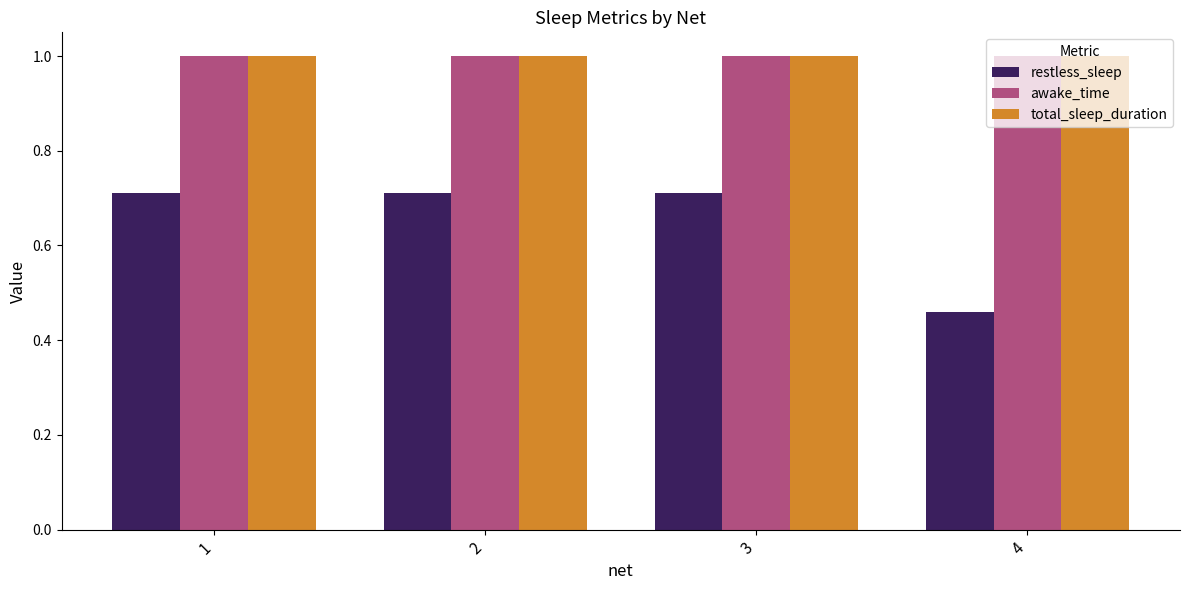

What is the total value across all series at 3?

2.7